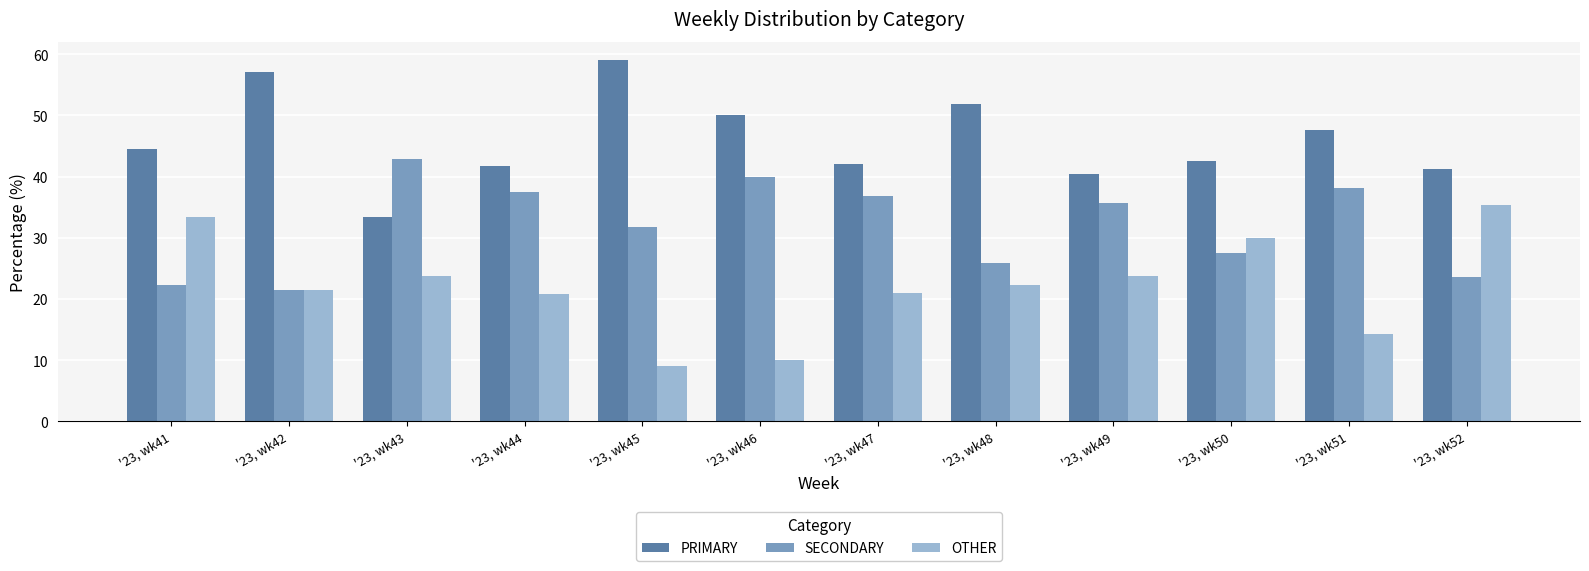

At how many categories does at least one series exceed 48?

4